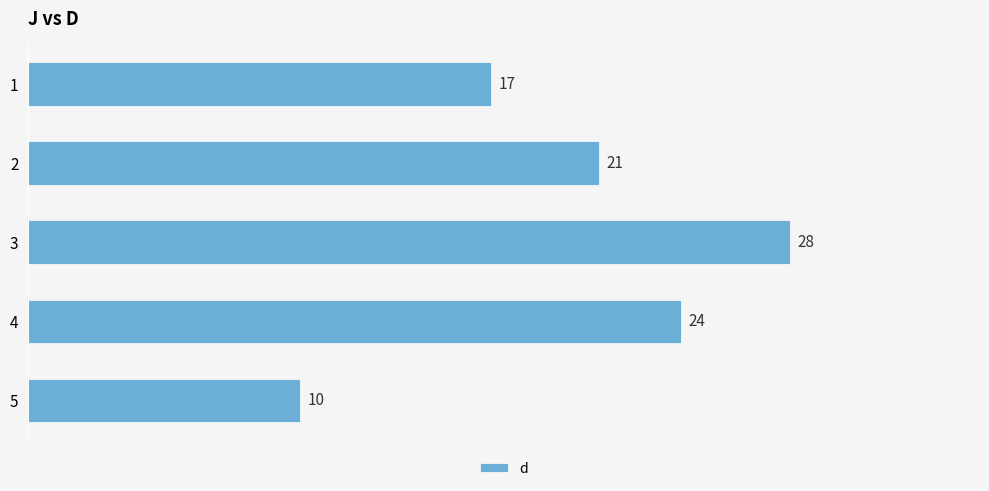

The value at 4 is 24. True or false?

True